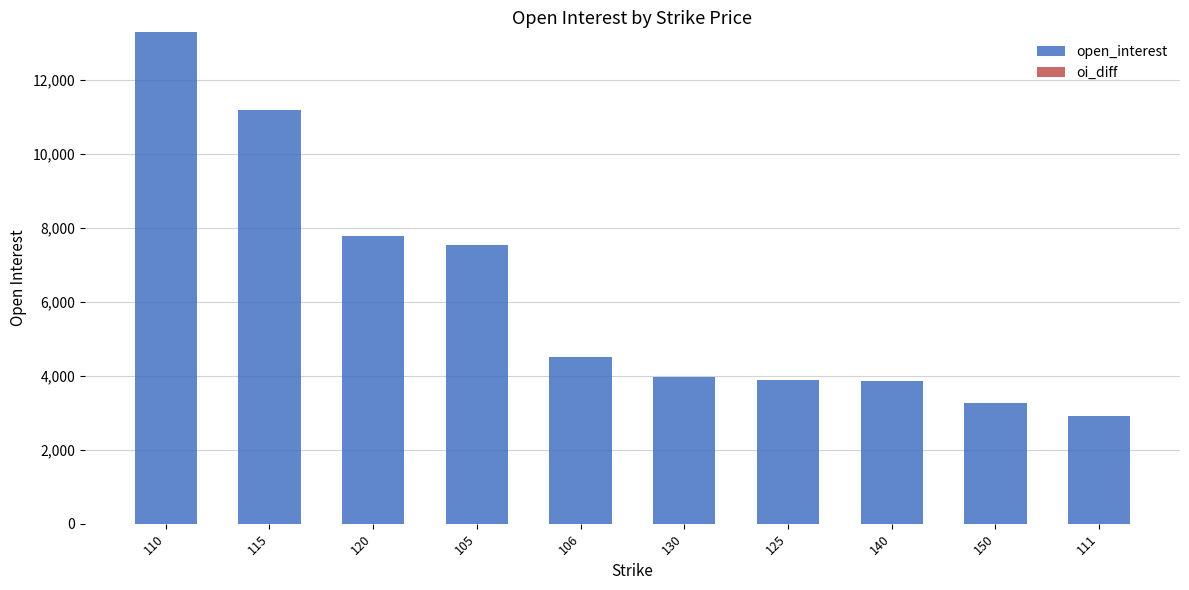

What is the maximum value shown in the chart?

13297